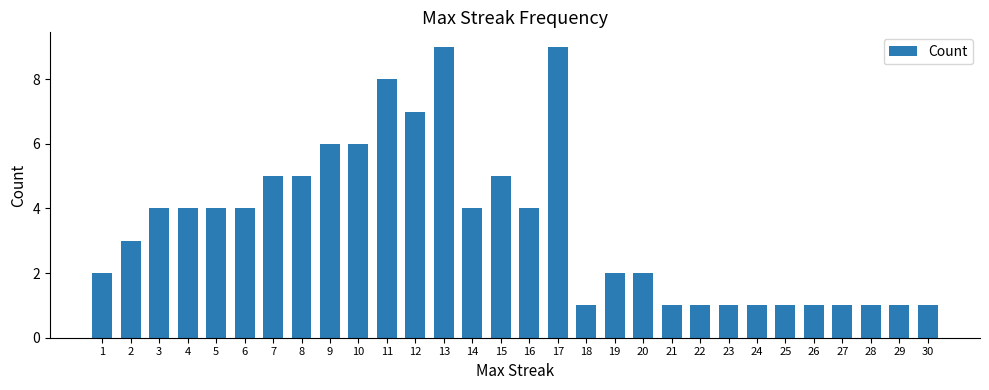

What is the difference between the maximum and minimum values?

8